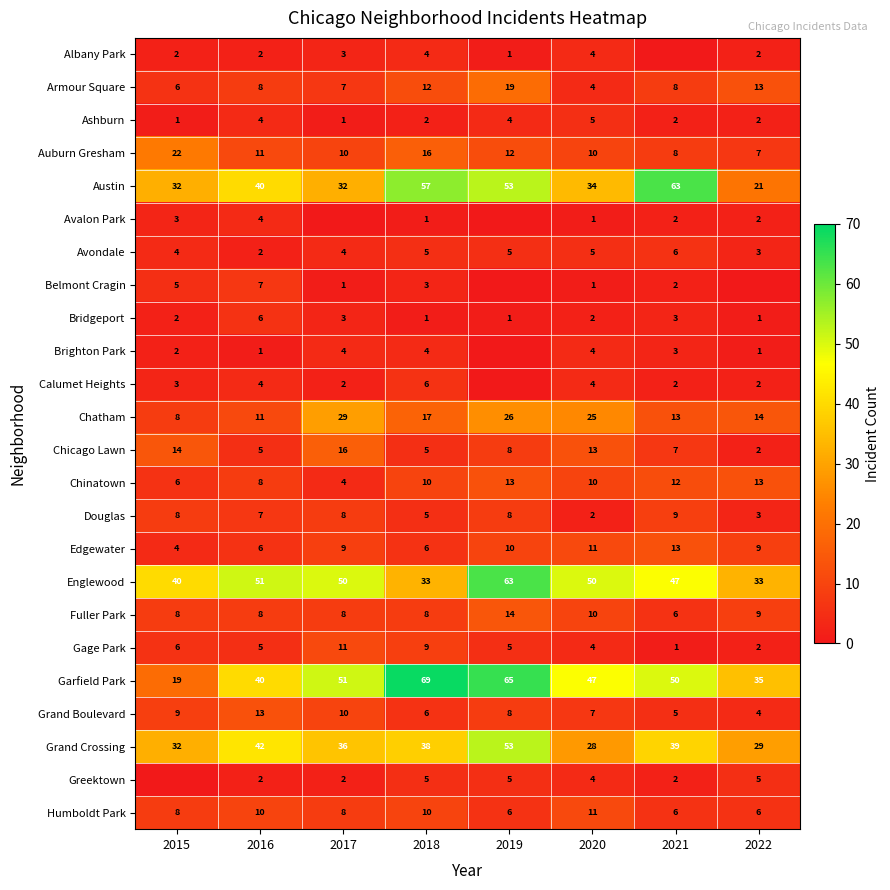

At which label does Chatham first exceed 17?

2017